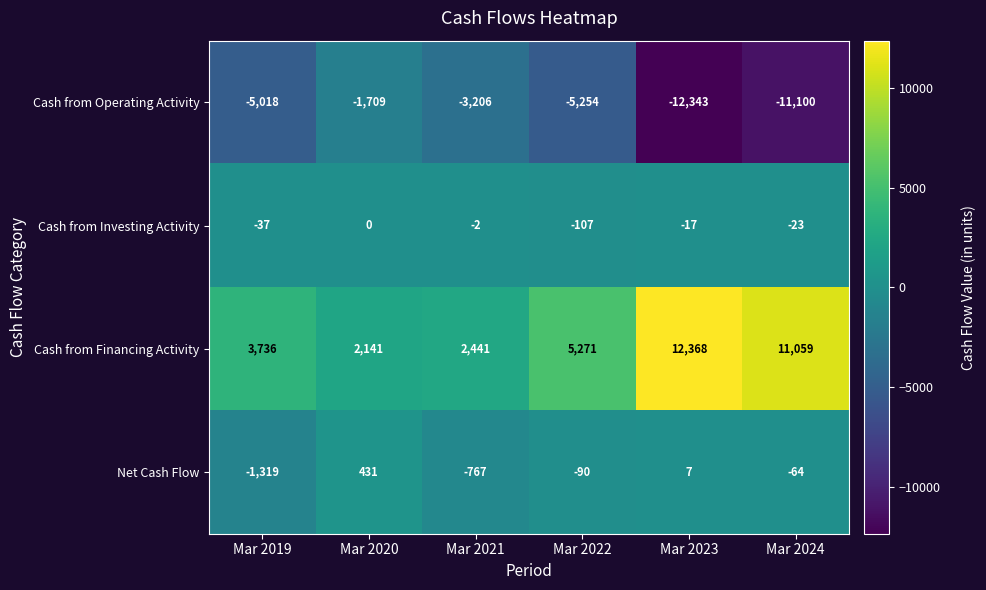

The value of Cash from Operating Activity at Mar 2022 is -9187. True or false?

False